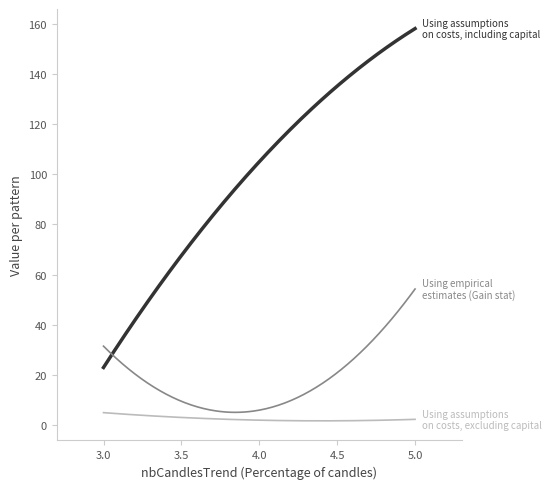

What is the greatest value displayed?

158.1